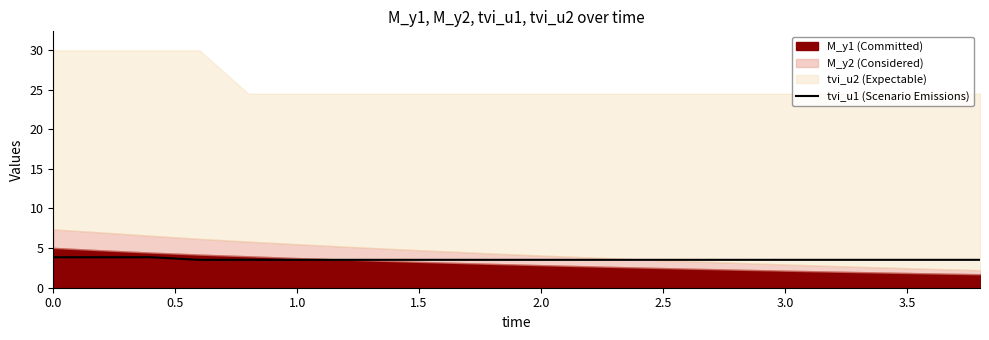

The value of tvi_u1 (Scenario Emissions) at 1.0 is 3.5. True or false?

True